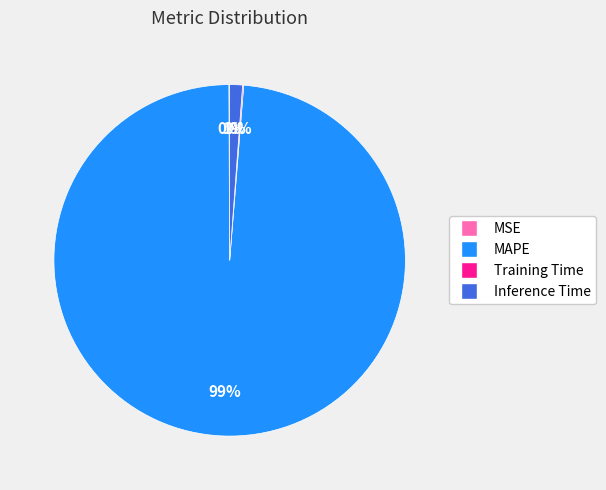

True or false: MAPE accounts for 99% of the total.

True